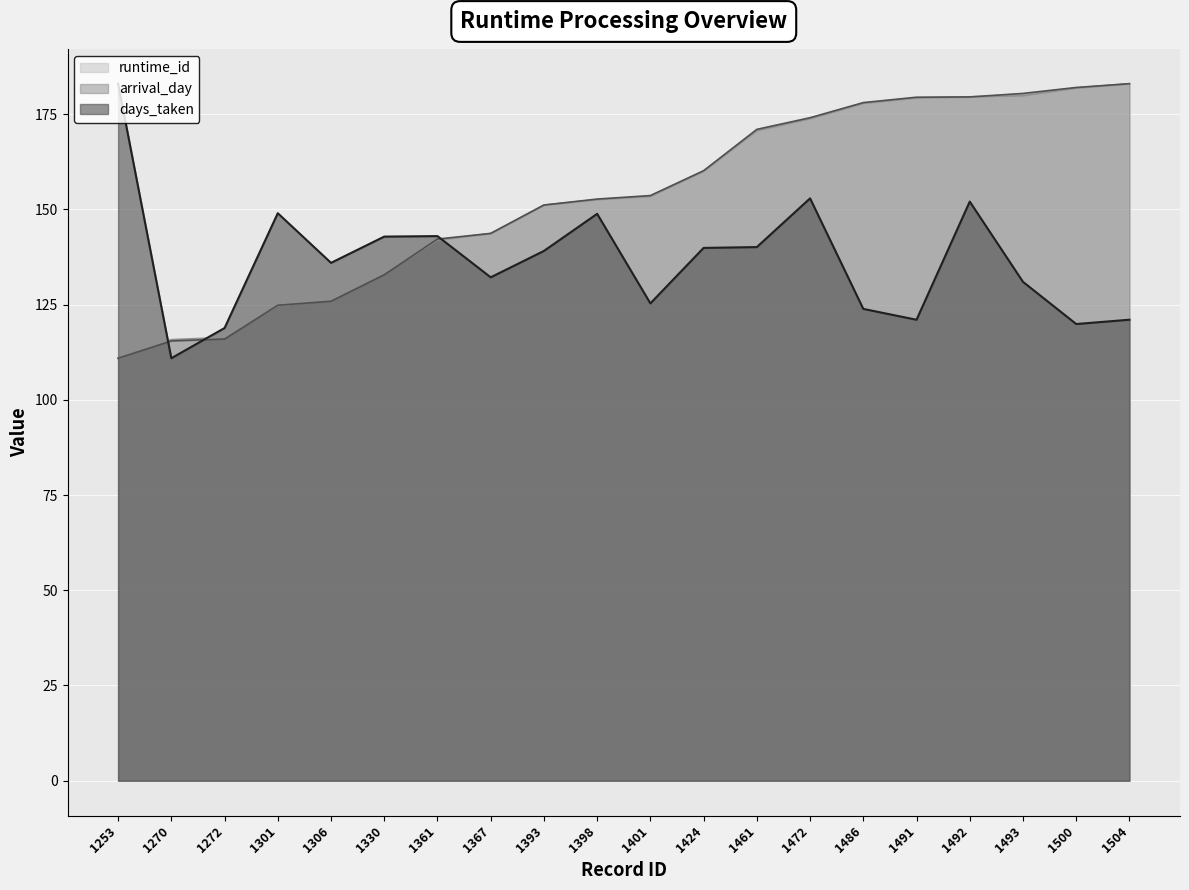

What are all the series names shown in the legend?

runtime_id, arrival_day, days_taken